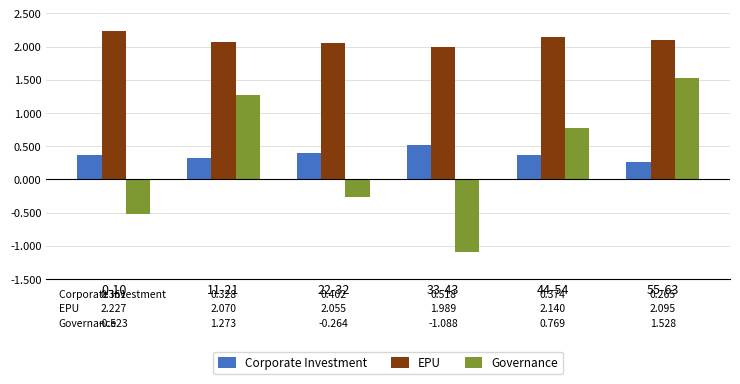

Rank the series by their maximum value, from lowest to highest.

Corporate Investment, Governance, EPU